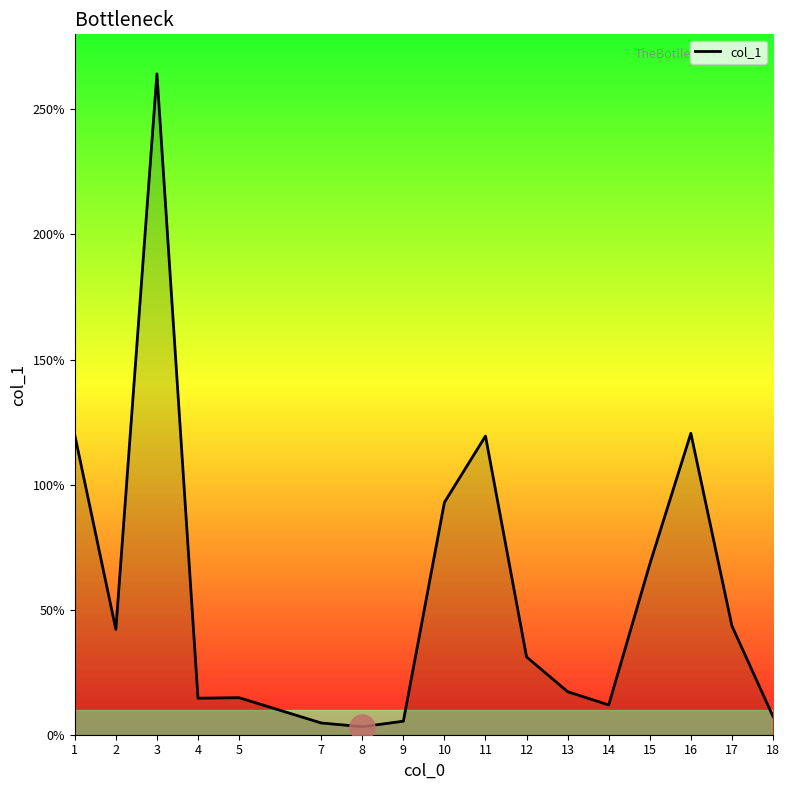

True or false: the data shows 43.5 at 17.

True